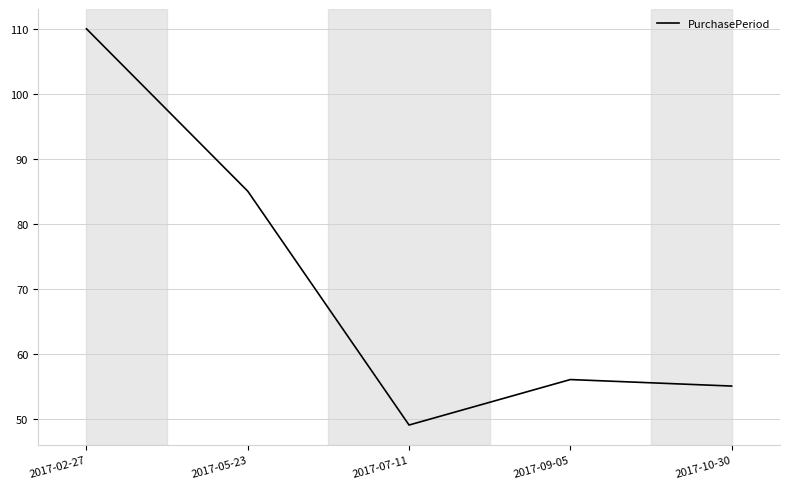

What is the average value?

71